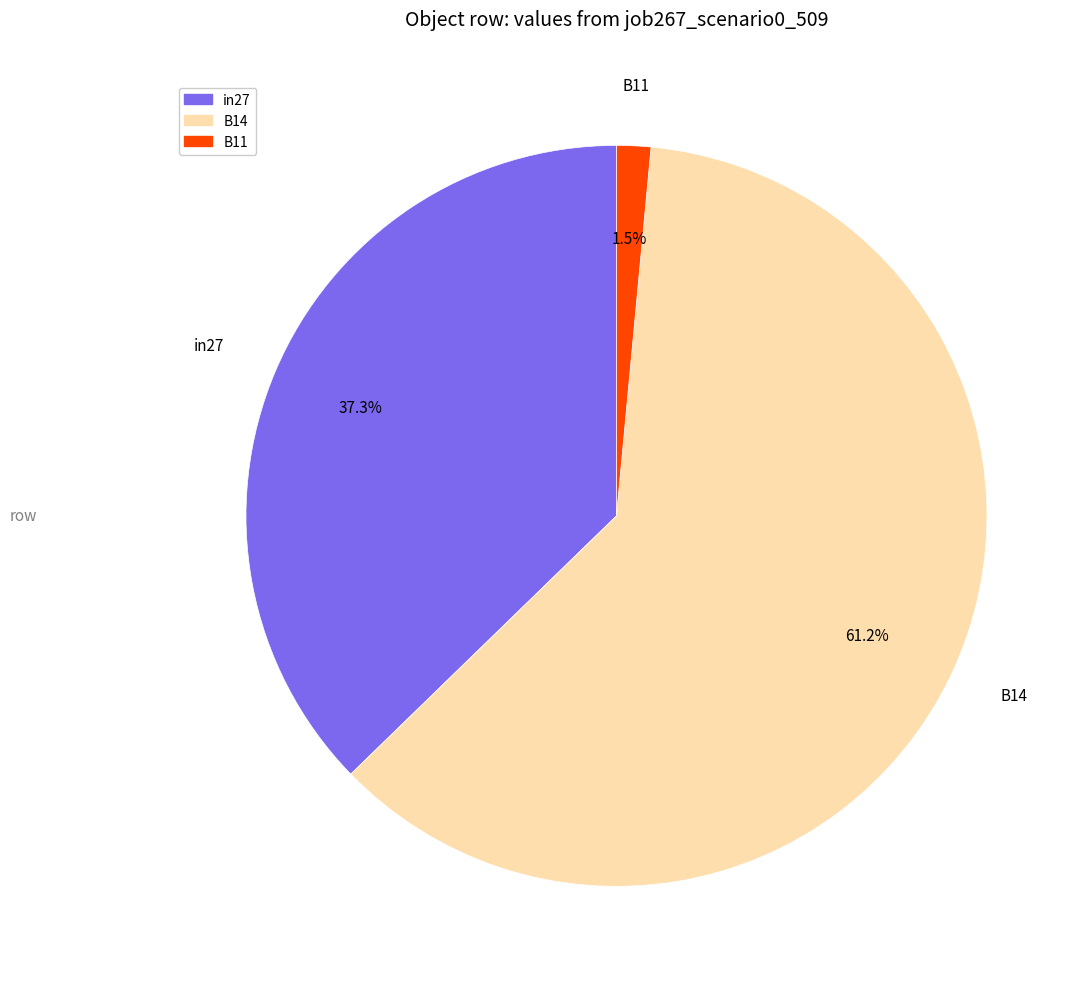

Between in27 and B11, which is larger?

in27